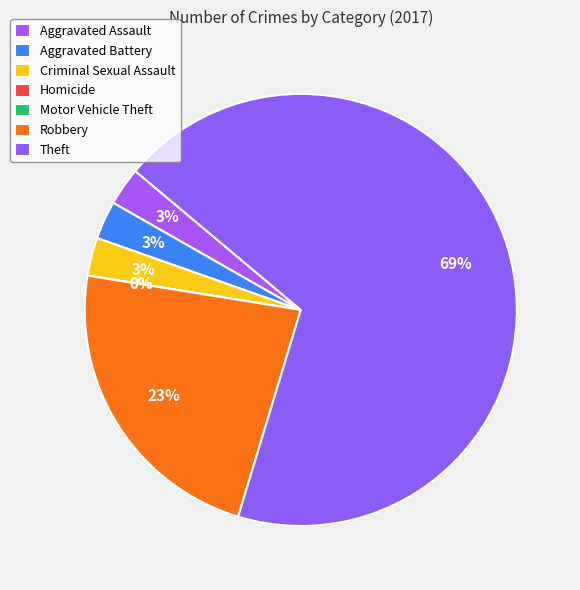

What is the ratio of the value at Theft to the value at Robbery?

3.0